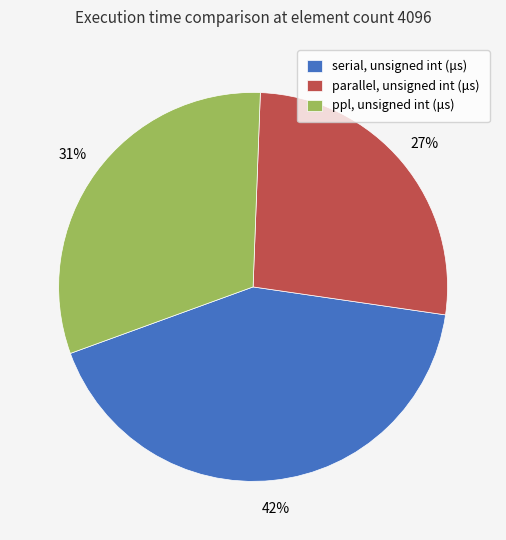

To the nearest percent, what is the average slice percentage?

33%